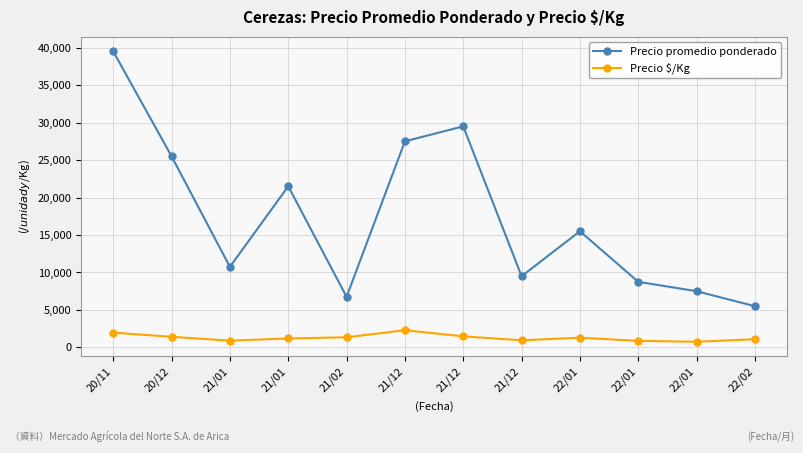

Does the chart have visible grid lines?

Yes